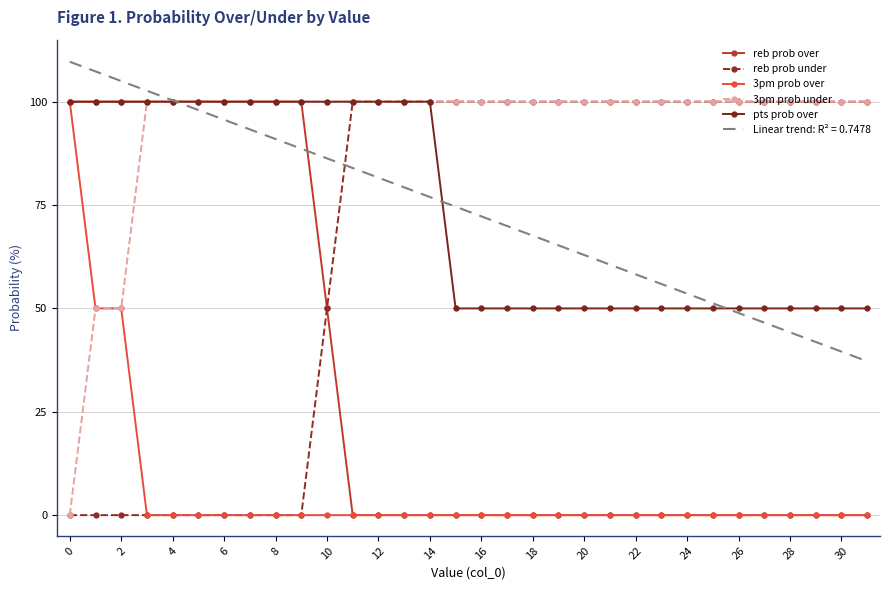

Which series has the largest total across all categories?

3pm prob under